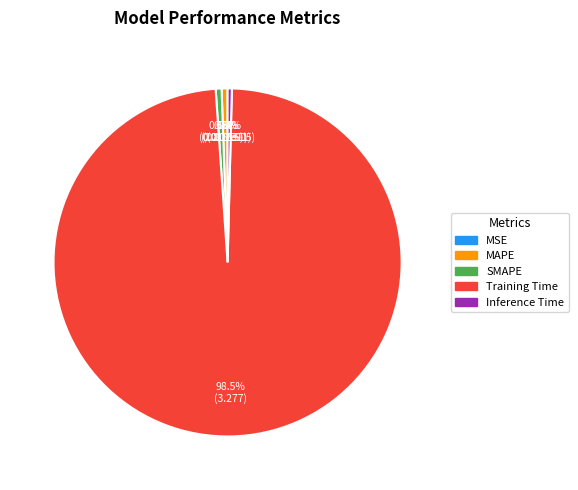

Which category accounts for the majority?

Training Time